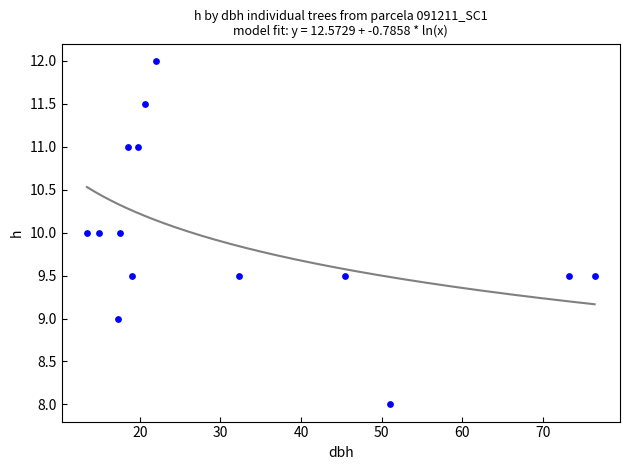

What is the range of X values (max minus min)?

63.0